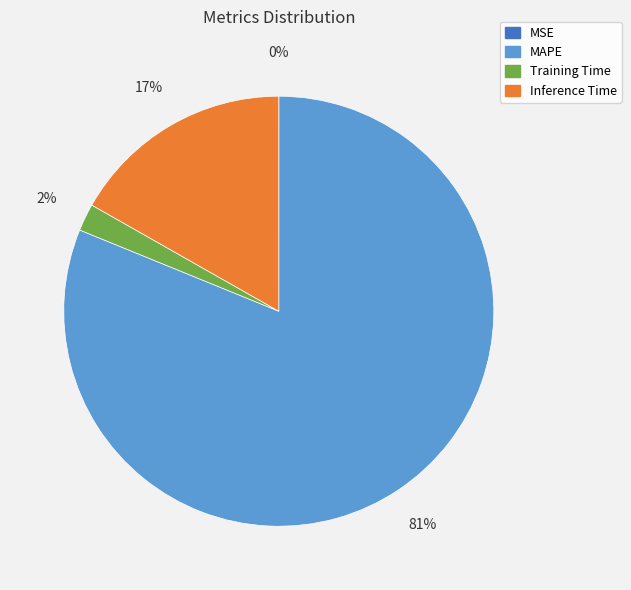

To the nearest percent, what is the difference between the largest and smallest slice percentages?

81%